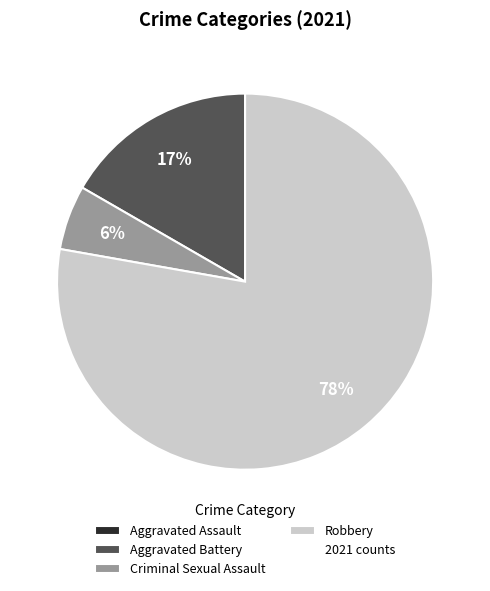

Is there a majority slice in this chart?

Yes